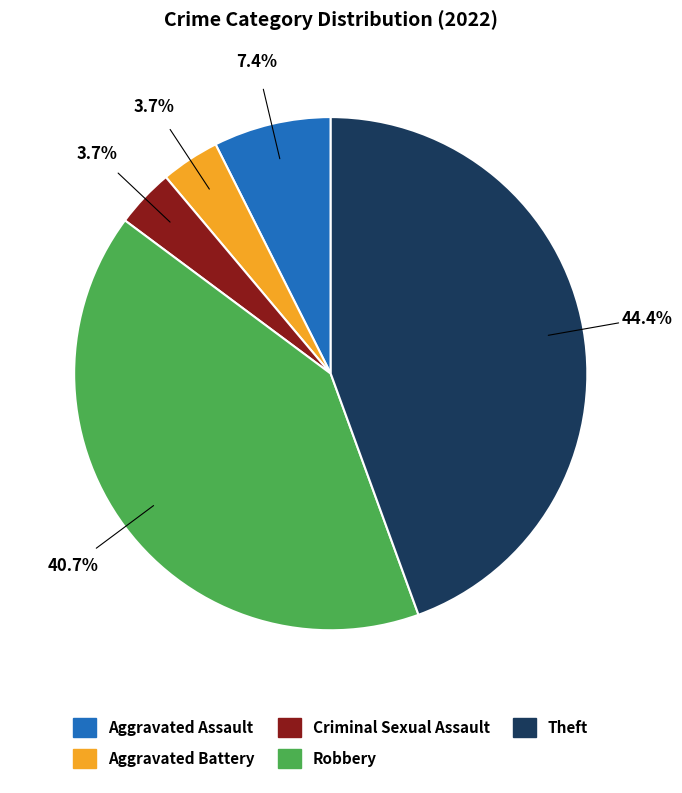

Does any single category account for the majority?

No